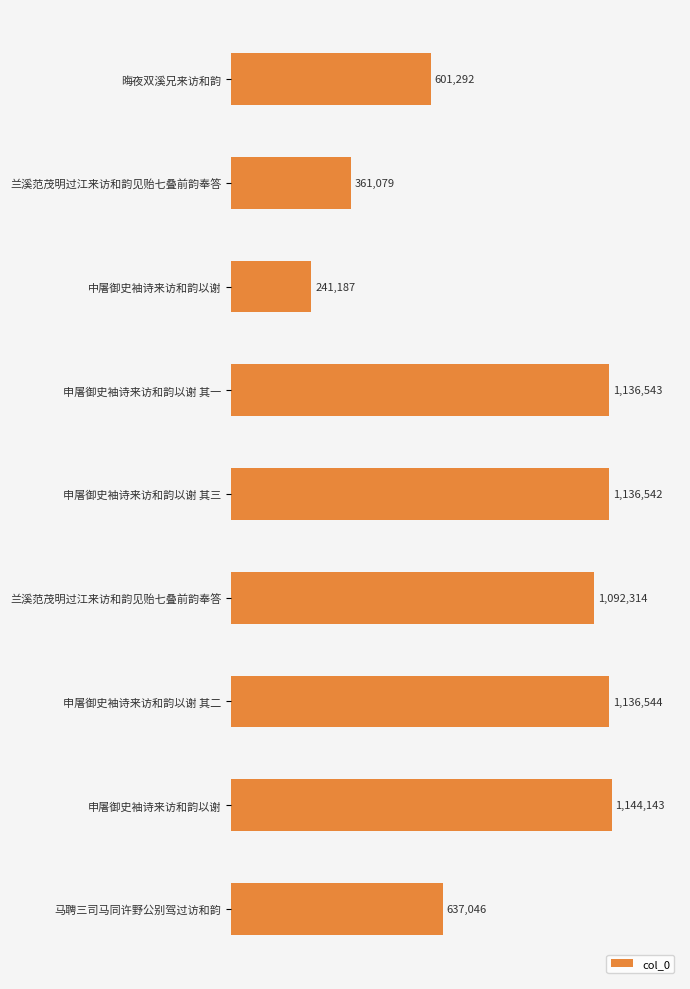

What is the sum of all values?

7486690